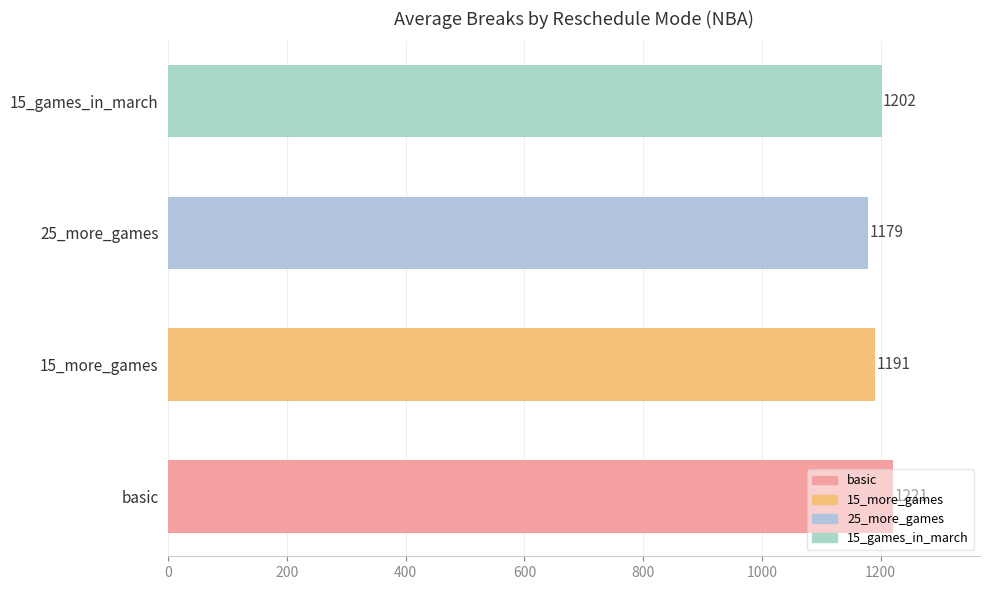

Rank the categories by value from highest to lowest.

basic, 15_games_in_march, 15_more_games, 25_more_games